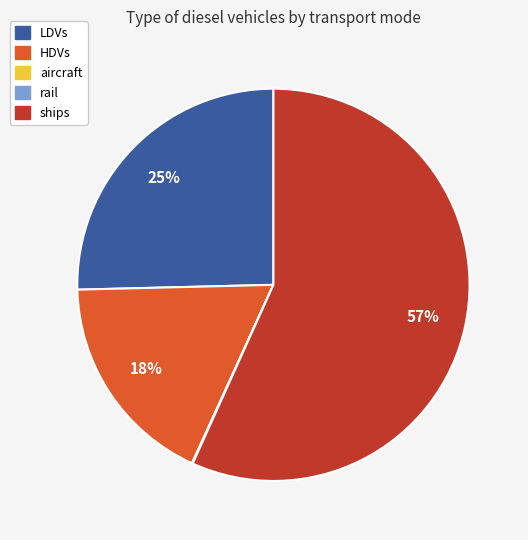

To the nearest percent, what is the combined percentage of LDVs and ships?

82%